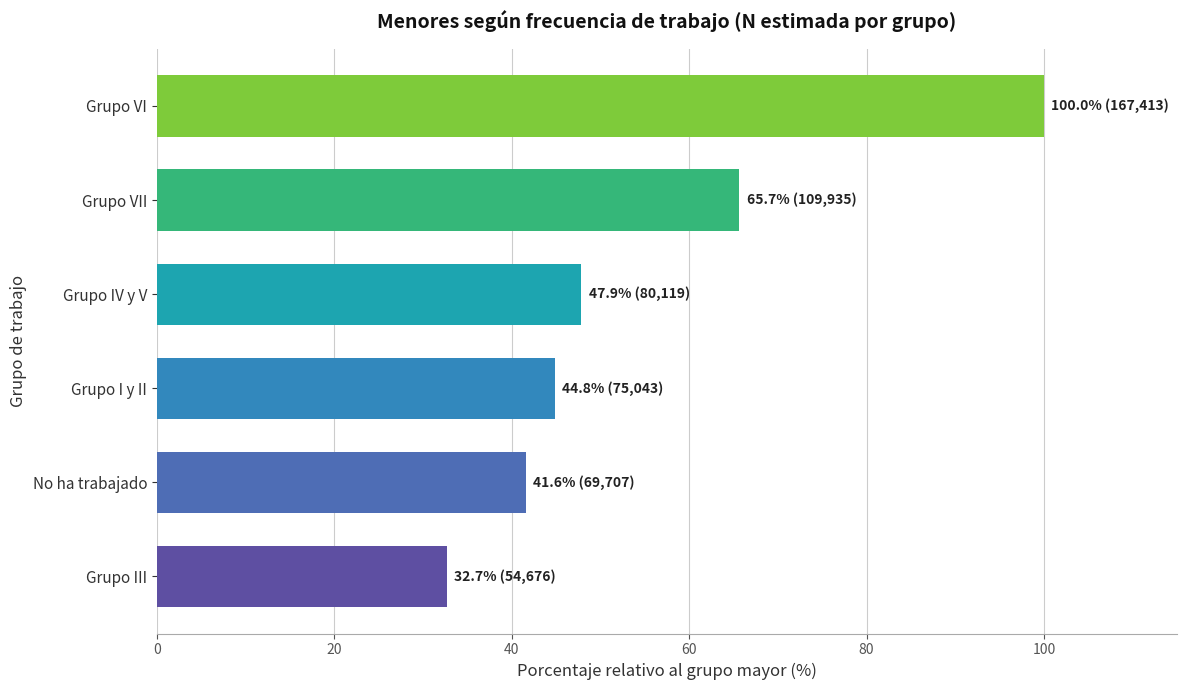

List the labels in order of value, smallest first.

Grupo III, No ha trabajado, Grupo I y II, Grupo IV y V, Grupo VII, Grupo VI